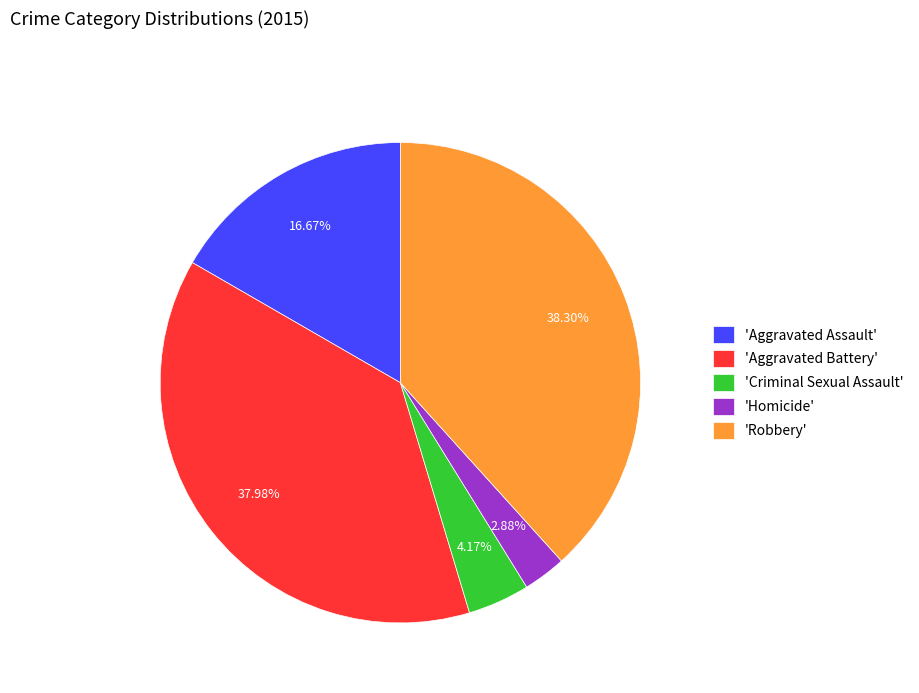

What is the ratio of the value at 'Robbery' to the value at 'Criminal Sexual Assault'?

9.2